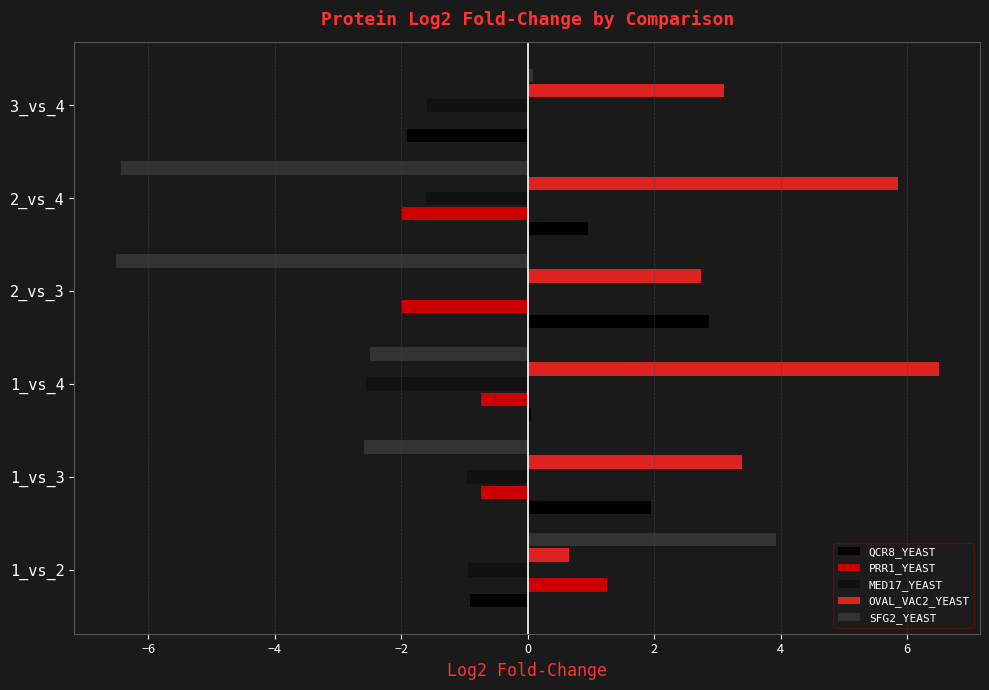

What are all the series names shown in the legend?

QCR8_YEAST, PRR1_YEAST, MED17_YEAST, OVAL_VAC2_YEAST, SFG2_YEAST